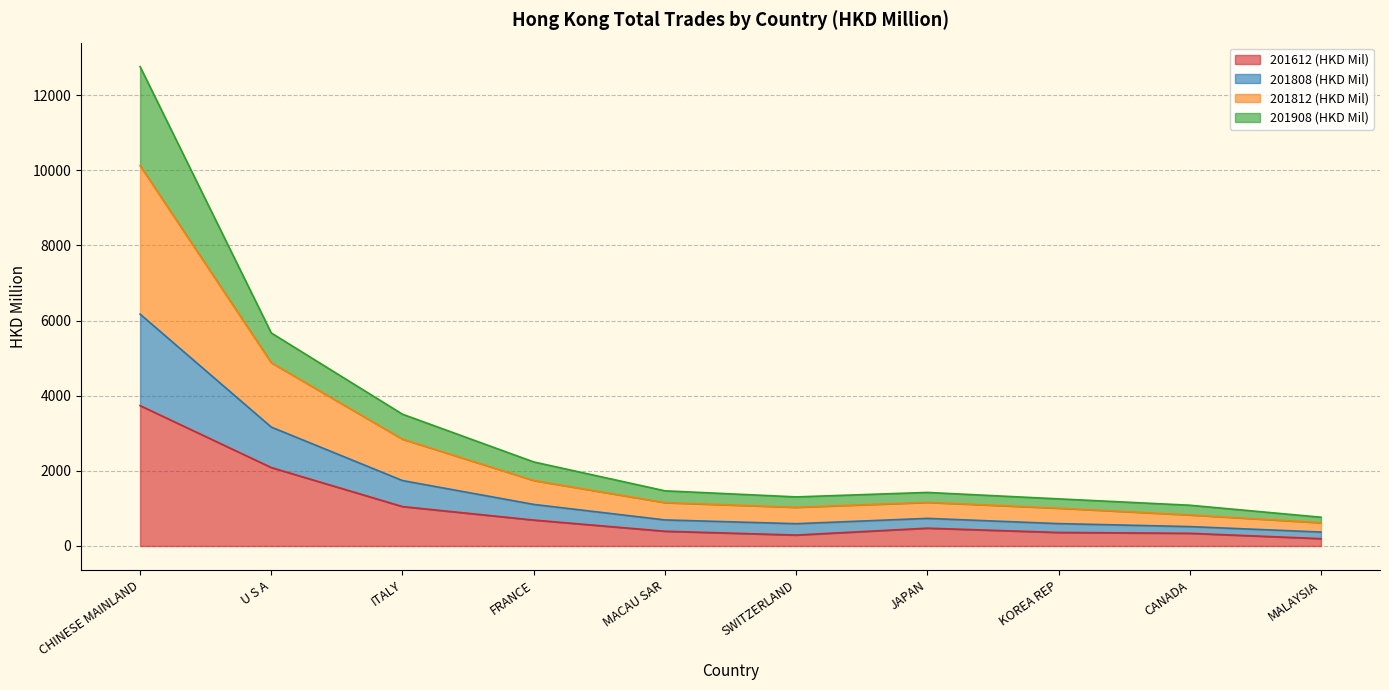

The 201812 % Share series shows 4876.6 at U S A. True or false?

True